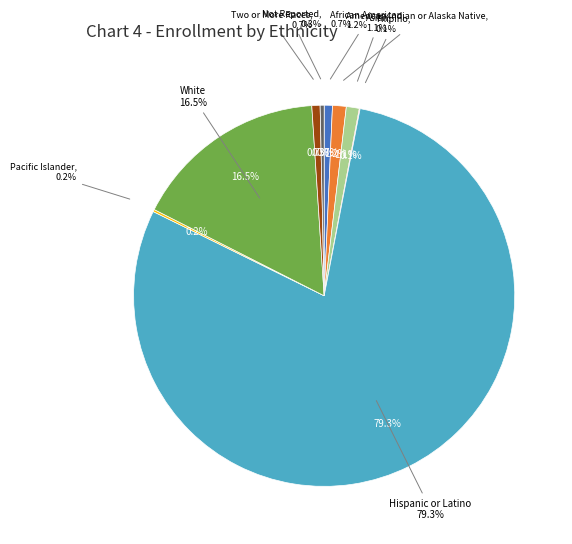

How many slices are in this pie chart?

9